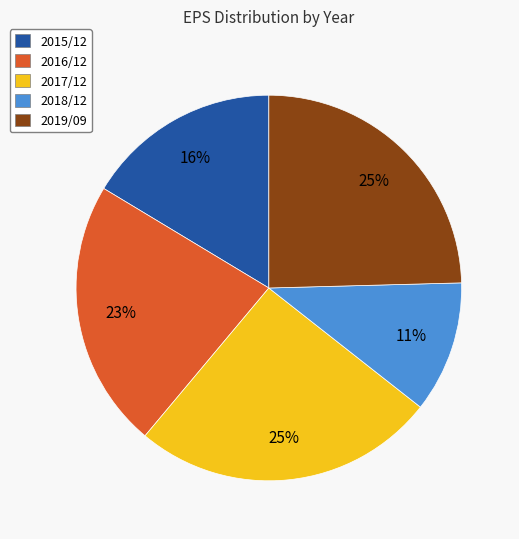

Does 2017/12 account for over 50% of the chart?

No